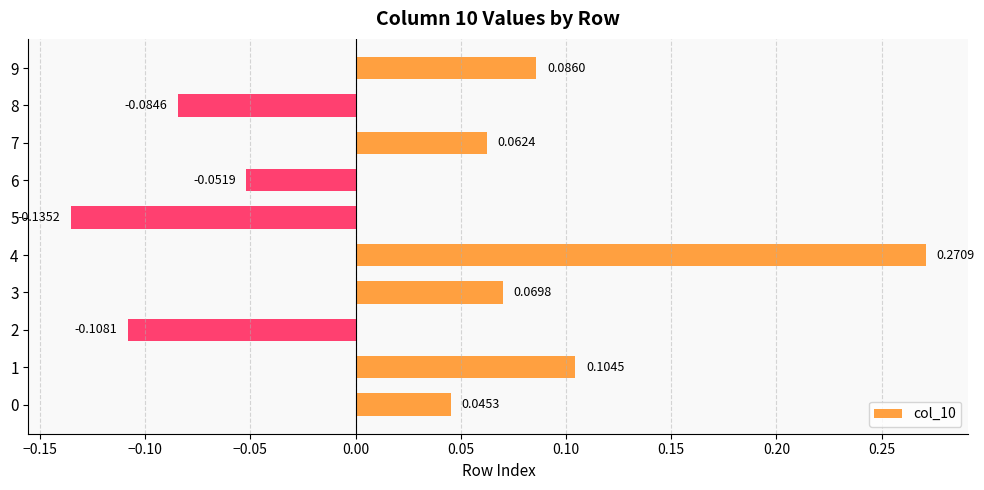

What is the change in value from 1 to 4?

+0.2